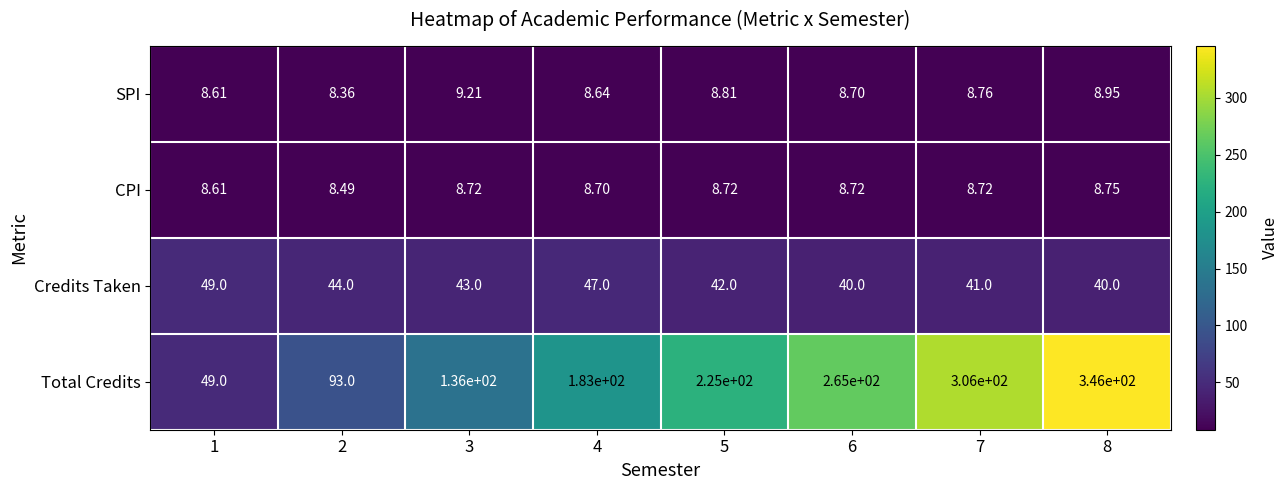

Rank the series at 8 from highest to lowest value.

Total Credits, Credits Taken, SPI, CPI